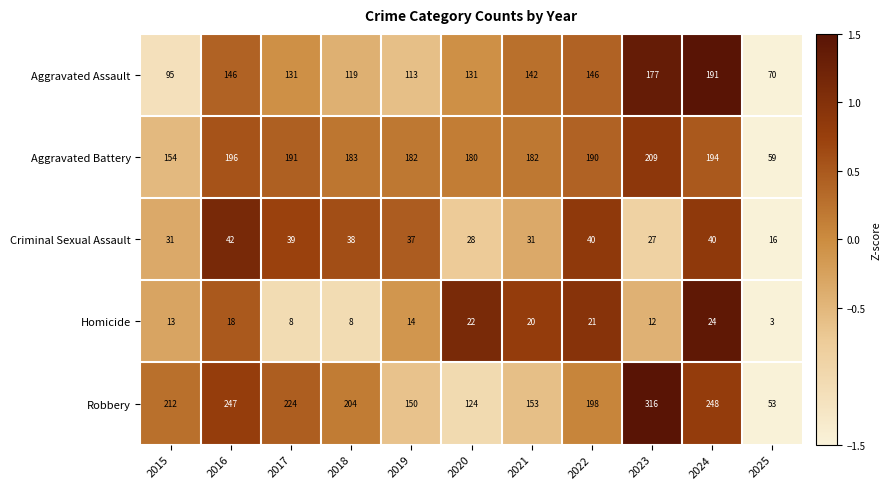

The Robbery series shows 248 at 2024. True or false?

True